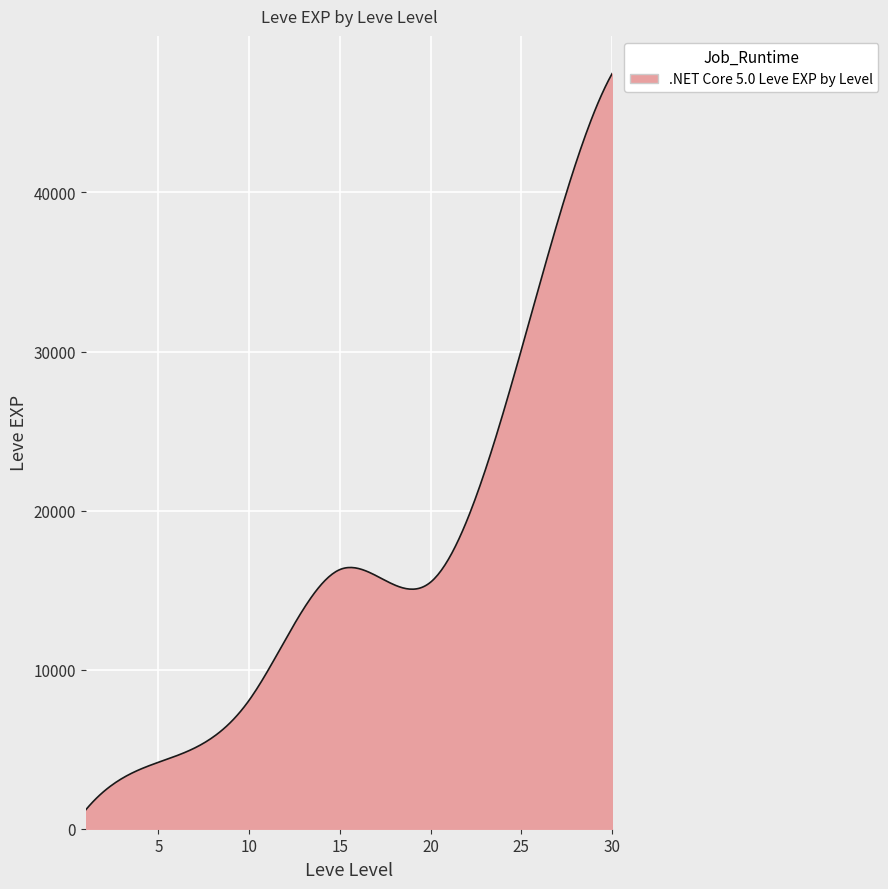

What is the difference between the maximum and minimum values?

46279.2